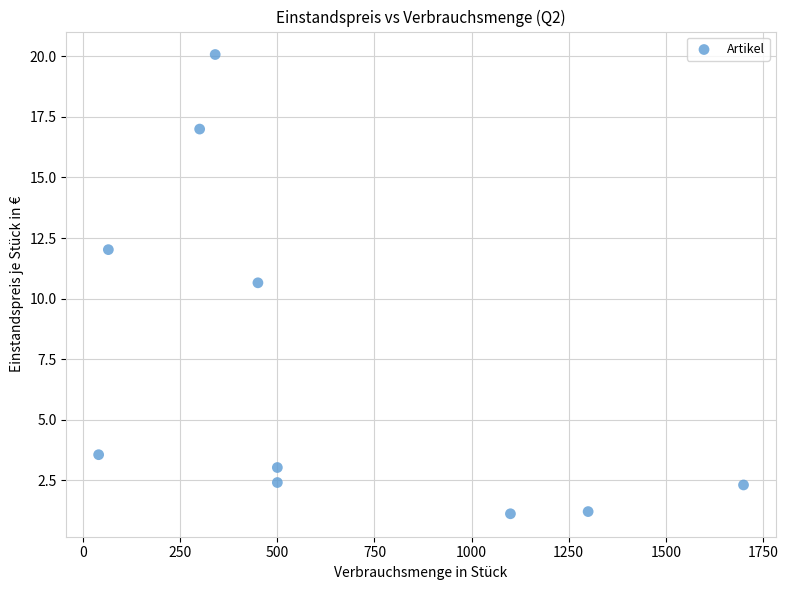

What is the range of X values (max minus min)?

1660.0